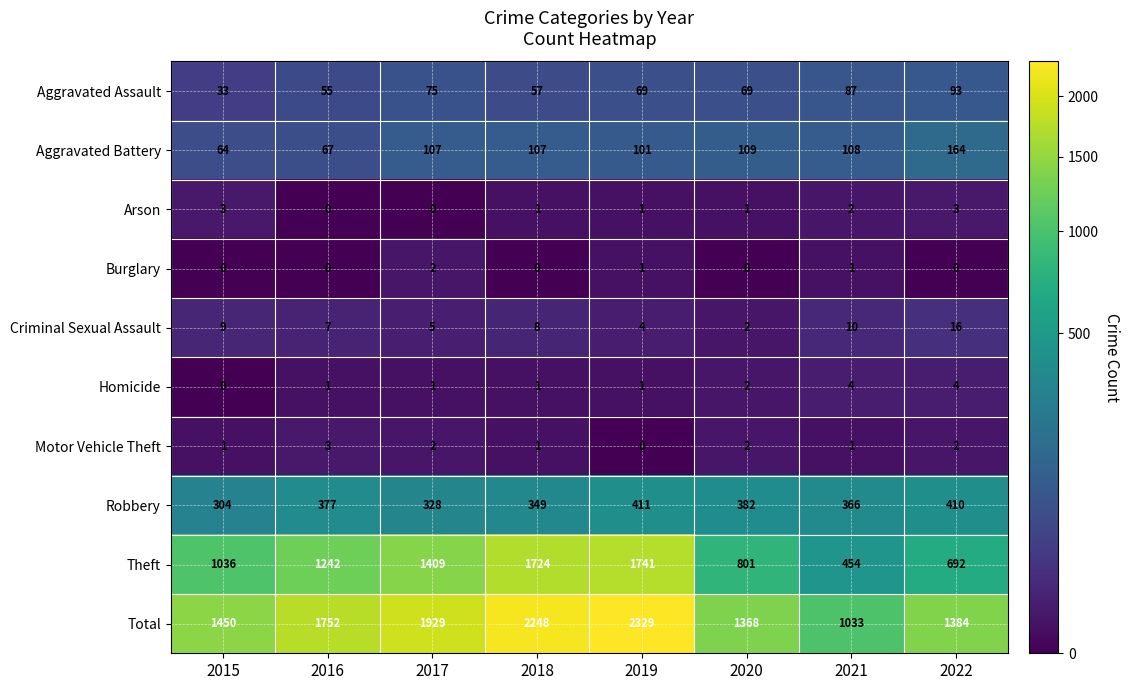

List the labels in order of Robbery value, largest first.

2019, 2022, 2020, 2016, 2021, 2018, 2017, 2015